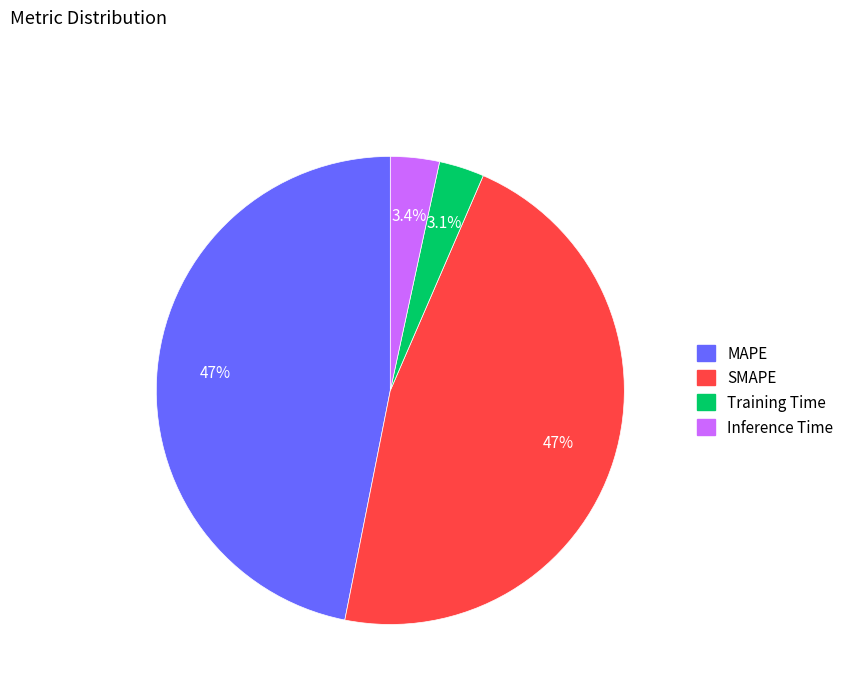

Is it true that SMAPE is 47% of the pie?

True